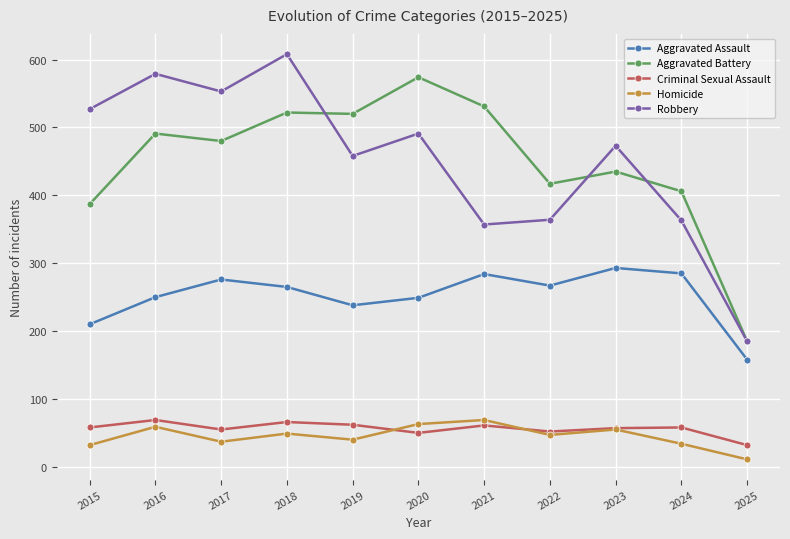

What is the approximate value of Homicide at 2017?

37